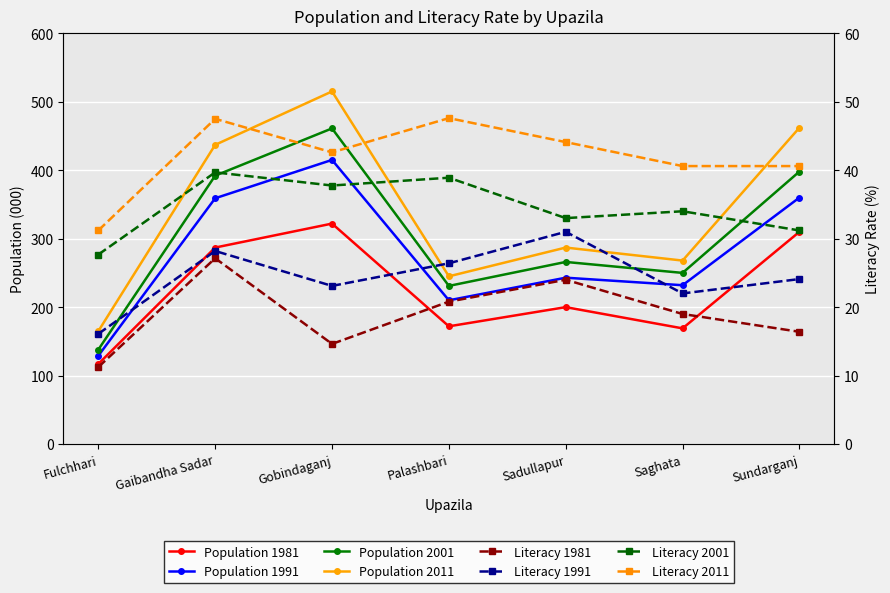

How many values in the Population 1981 series are below 200?

3